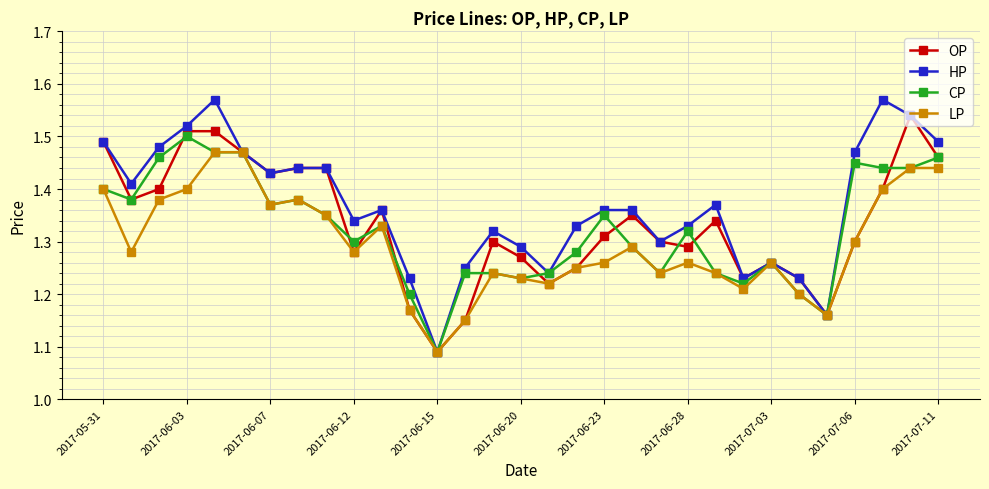

True or false: OP has more than 2 interior local peaks.

True